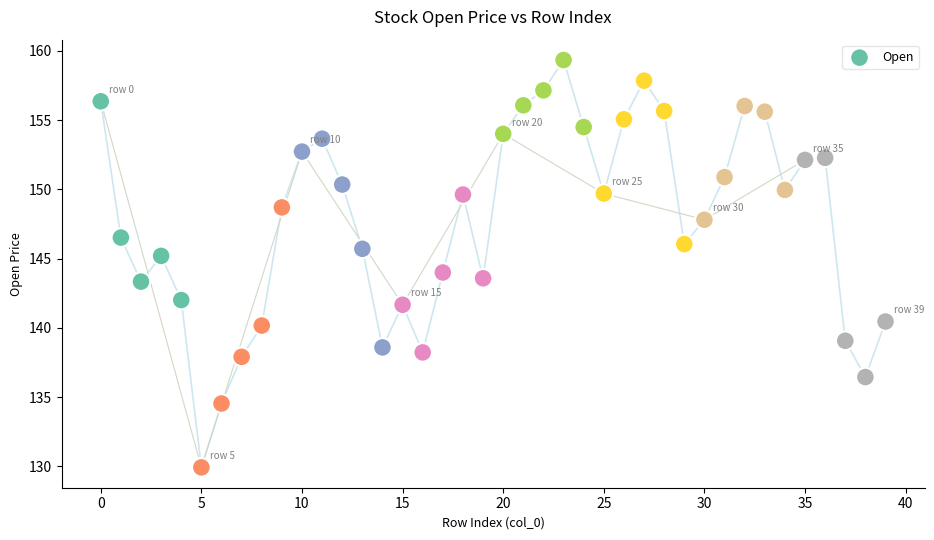

What is the range of Y values (max minus min)?

29.4